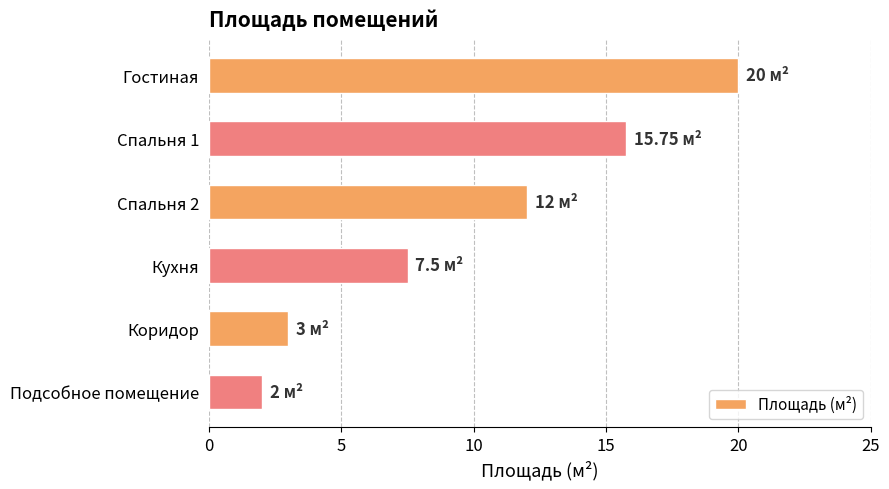

Rank the categories by value from highest to lowest.

Гостиная, Спальня 1, Спальня 2, Кухня, Коридор, Подсобное помещение